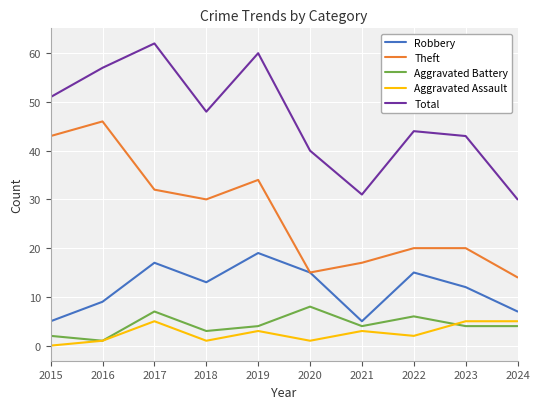

At which category does the chart reach its minimum across all series?

2015